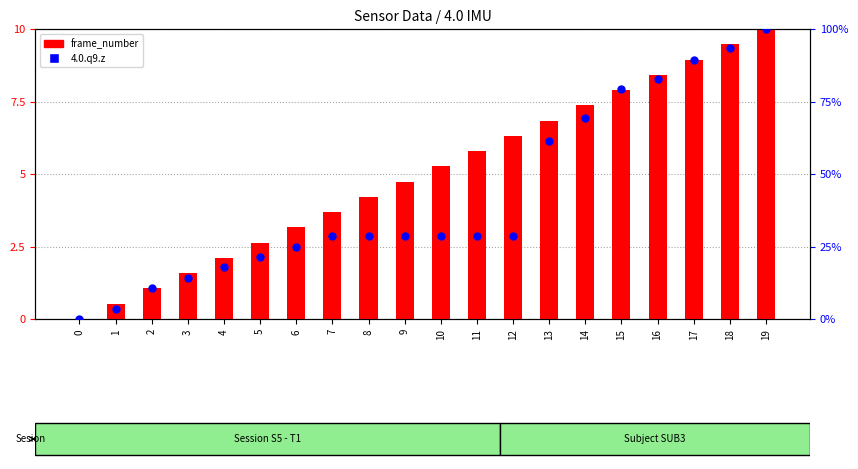

What is the total value across all series at 13?

68.3